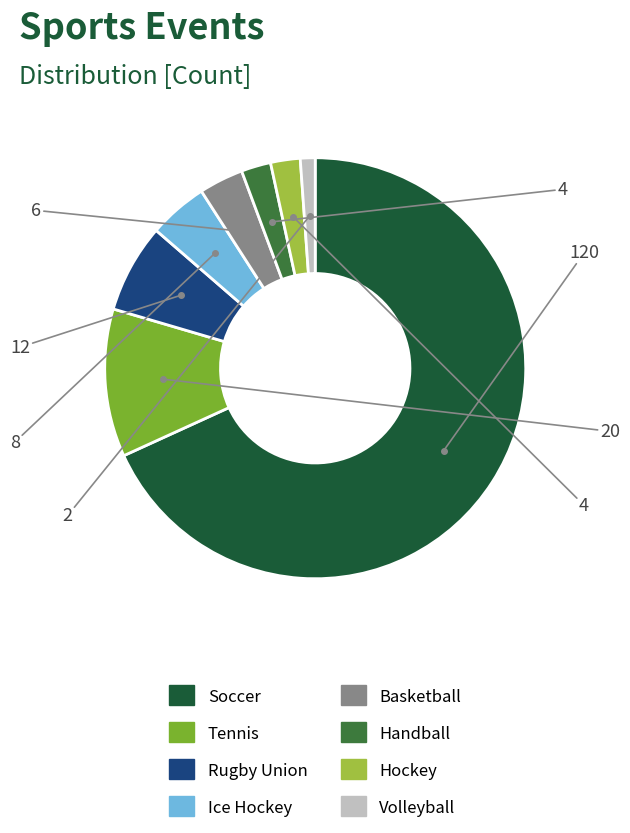

Is it true that Ice Hockey is 5% of the pie?

True